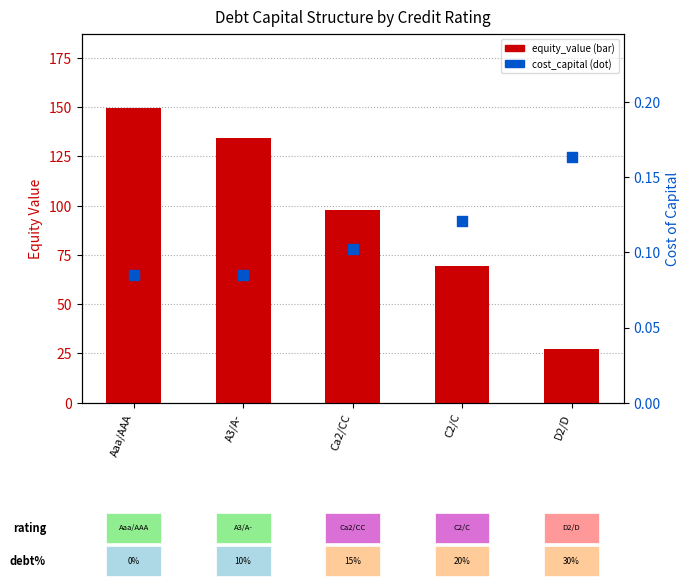

Which series has the largest total across all categories?

equity_value